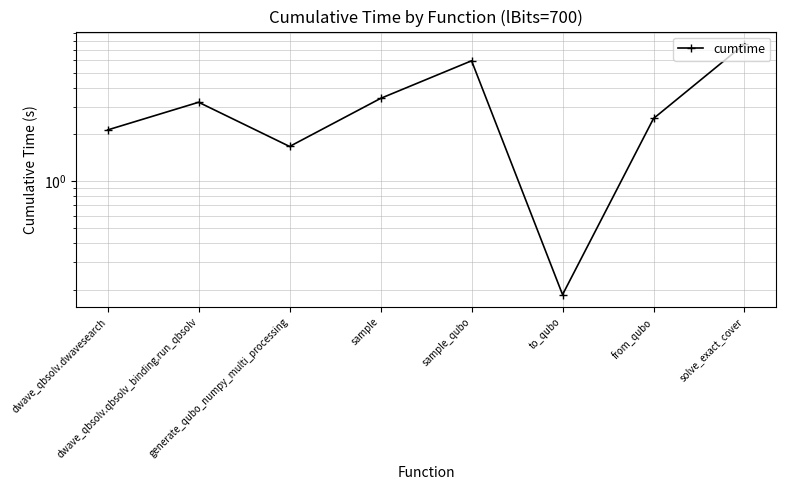

How many lines are shown in the chart?

1